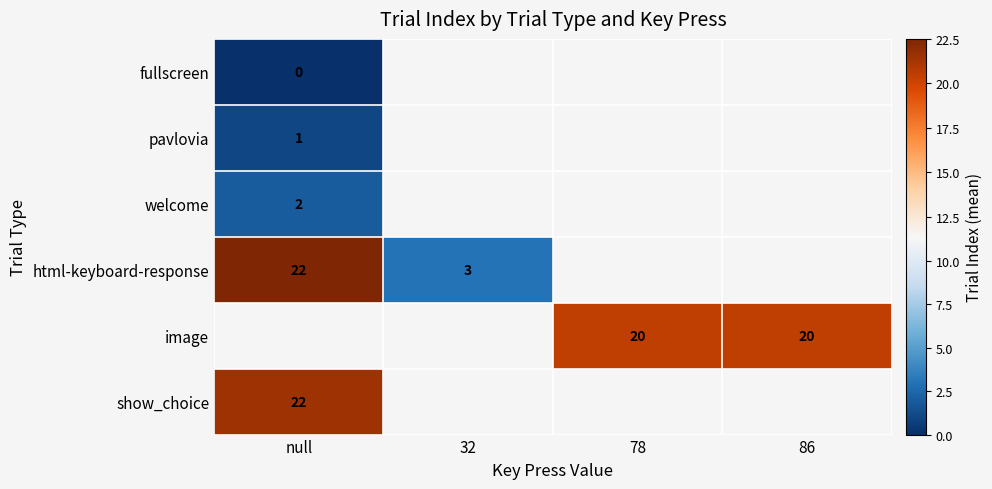

The value of html-keyboard-response at 32 is 5. True or false?

False